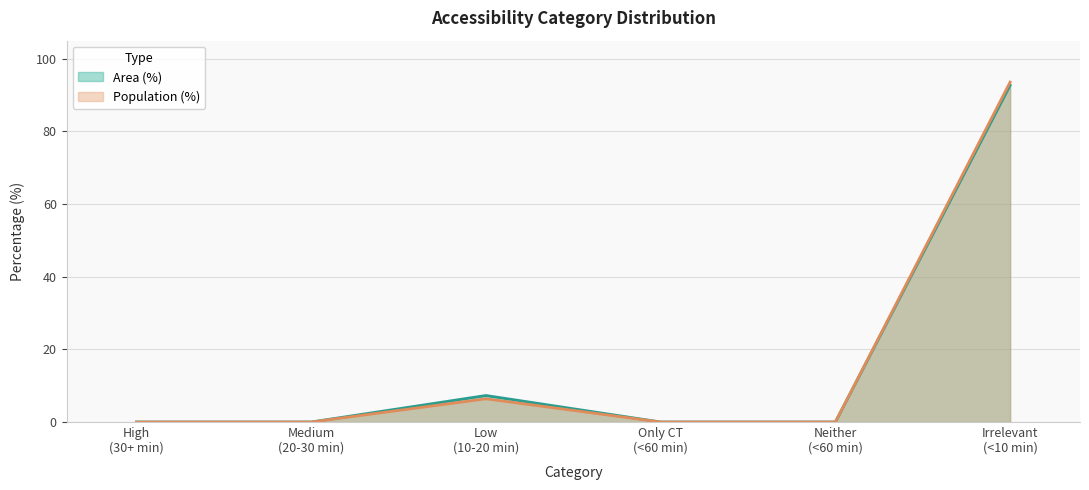

How many categories are shown in the chart?

6